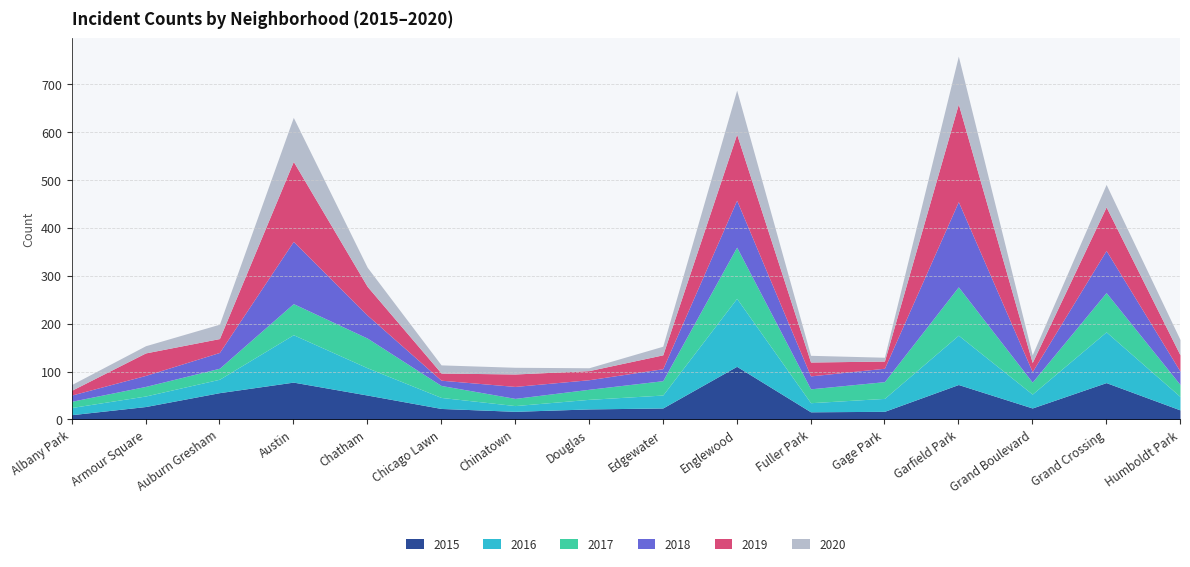

In 2018, how many points are higher than both neighbors (excluding endpoints)?

5